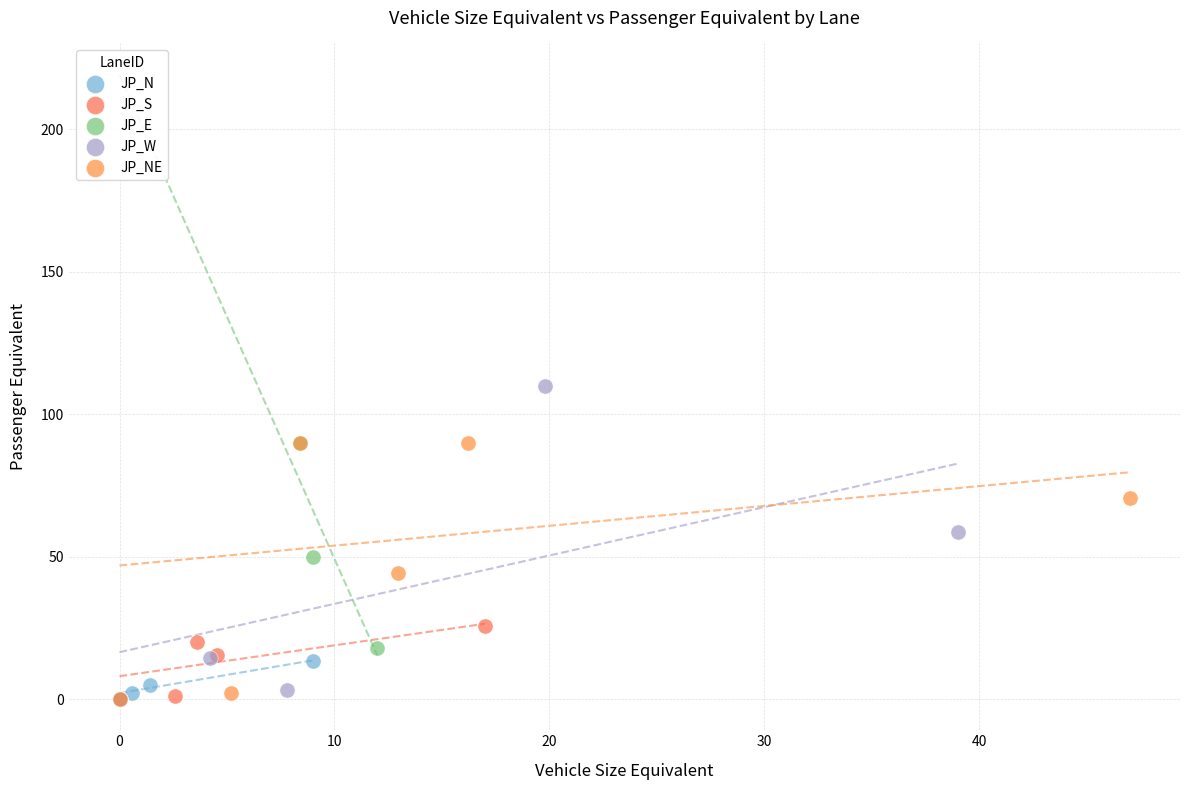

Which series contains the highest Y value?

JP_W